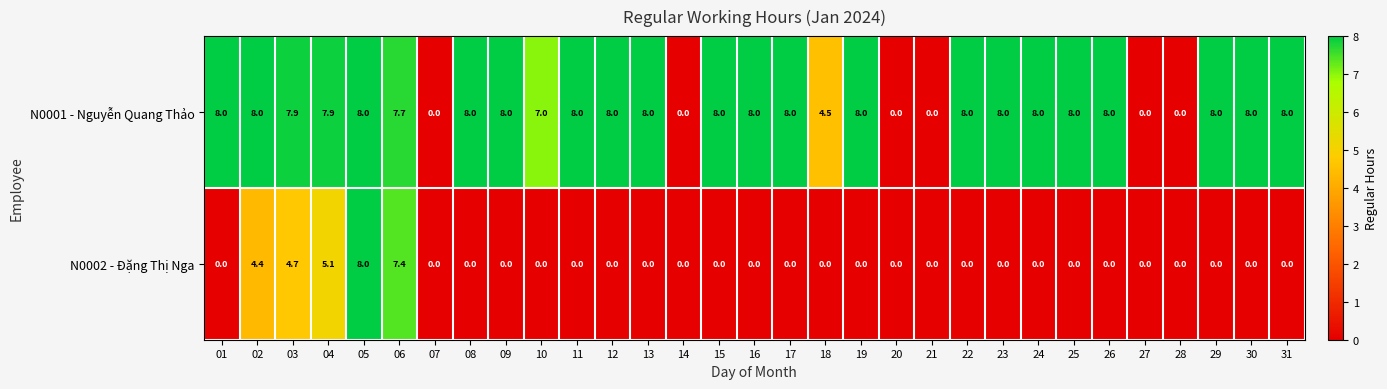

Which series changed the most between 18 and 30?

N0001 - Nguyễn Quang Thảo